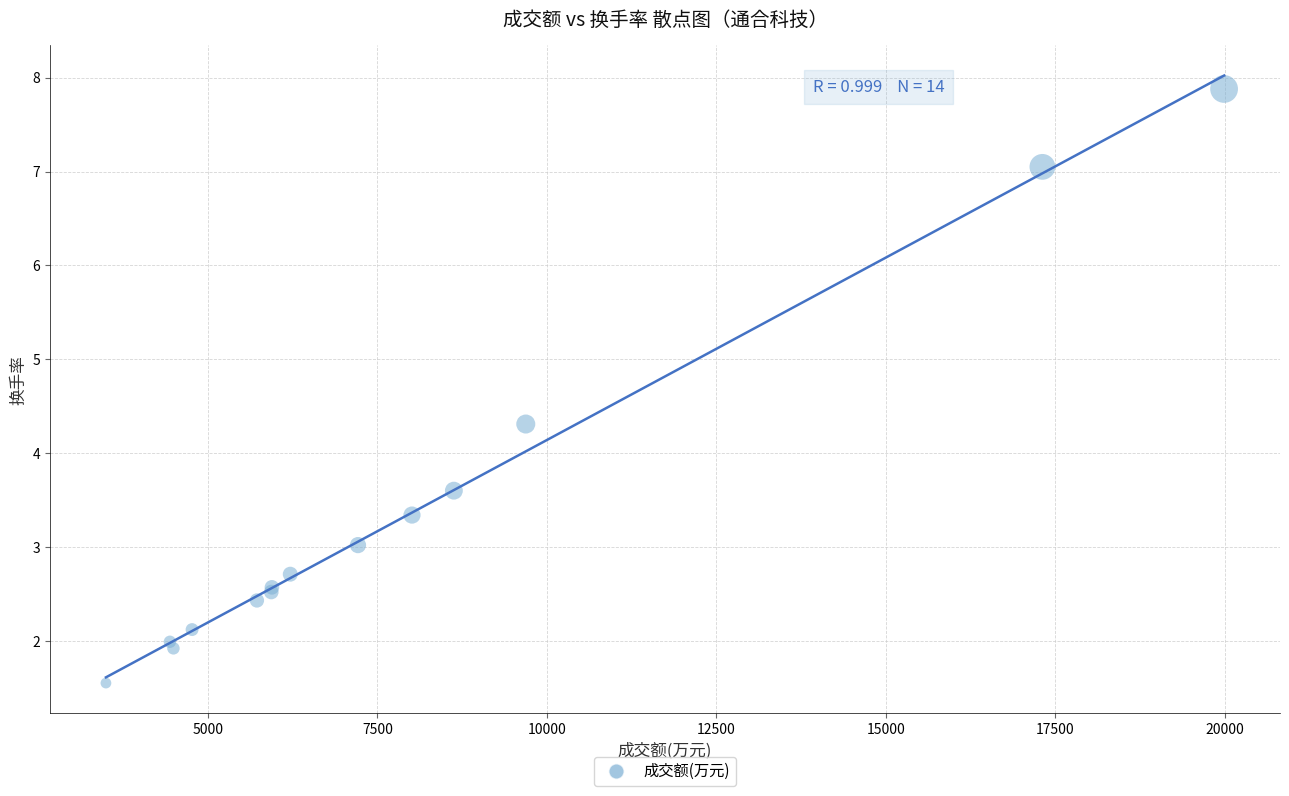

What Y value in the scatter plot is closest to 4?

4.3